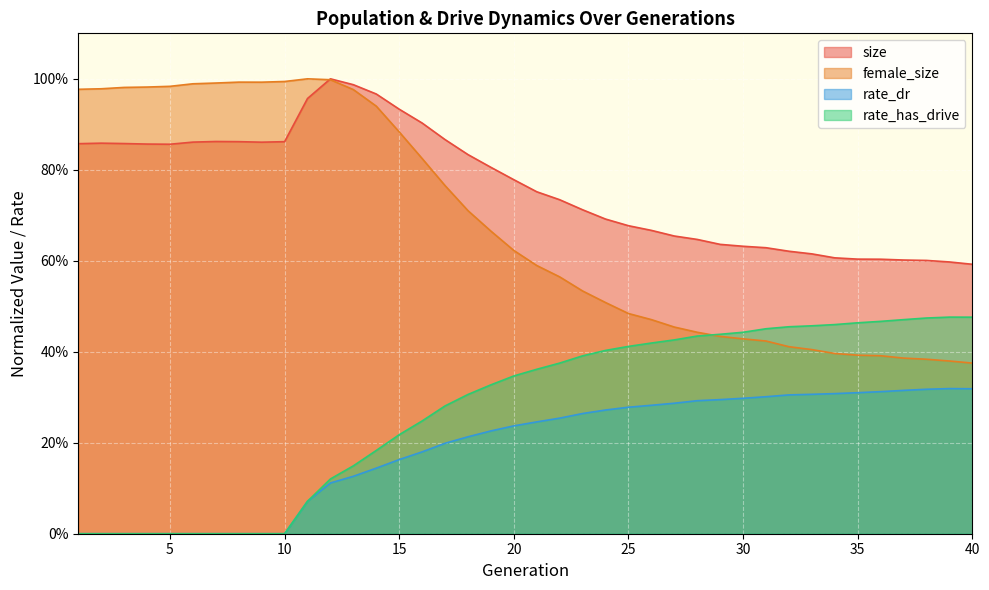

Is it true that female_size equals 0.2 at 36?

False